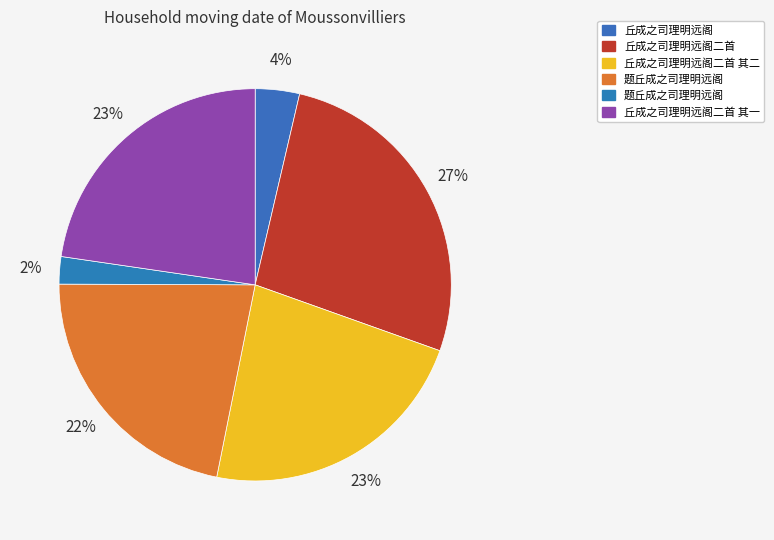

What is the largest slice in the pie chart?

丘成之司理明远阁二首